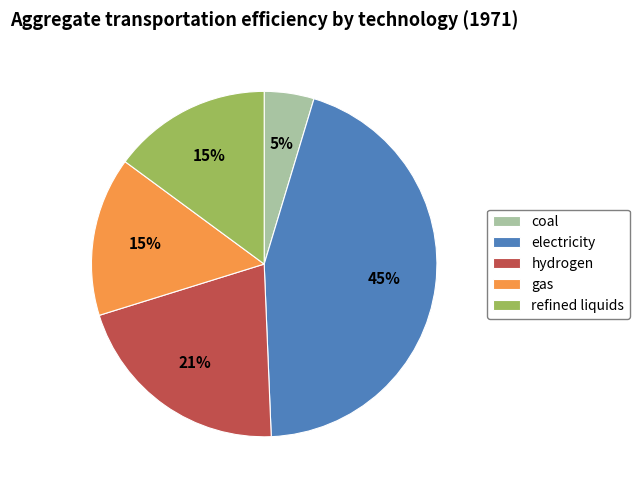

What is the largest slice in the pie chart?

electricity